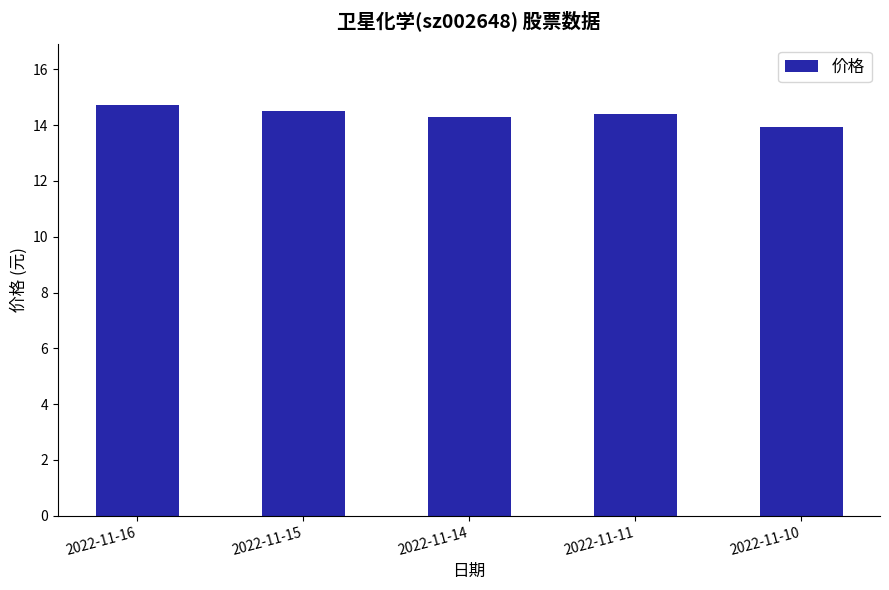

What is the ratio of the value at 2022-11-10 to the value at 2022-11-15?

1.0